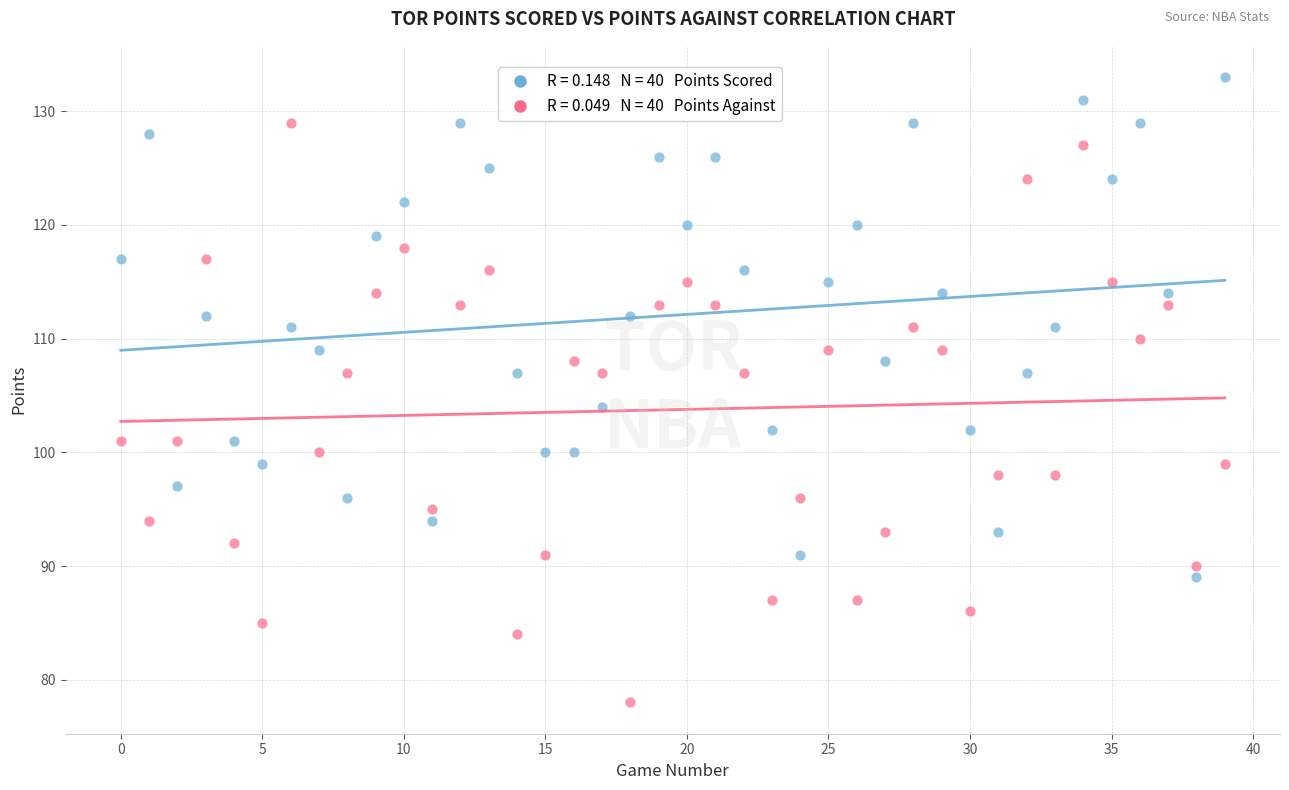

Across all data points, what is the range of Y values (max minus min)?

55